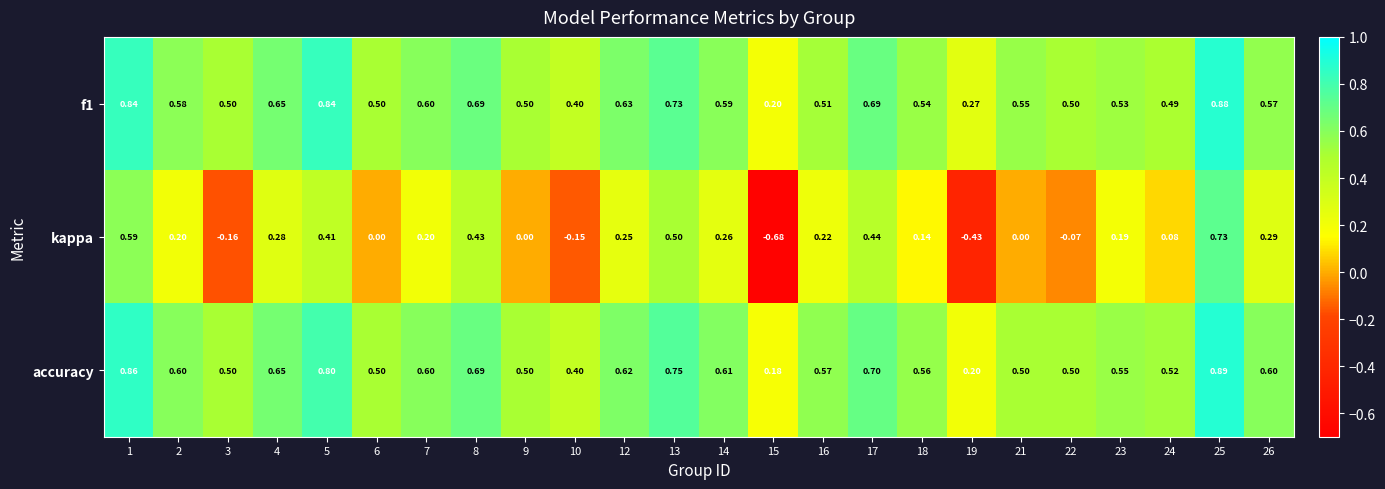

Is the value of kappa at 9 greater than the value of accuracy at 9?

No